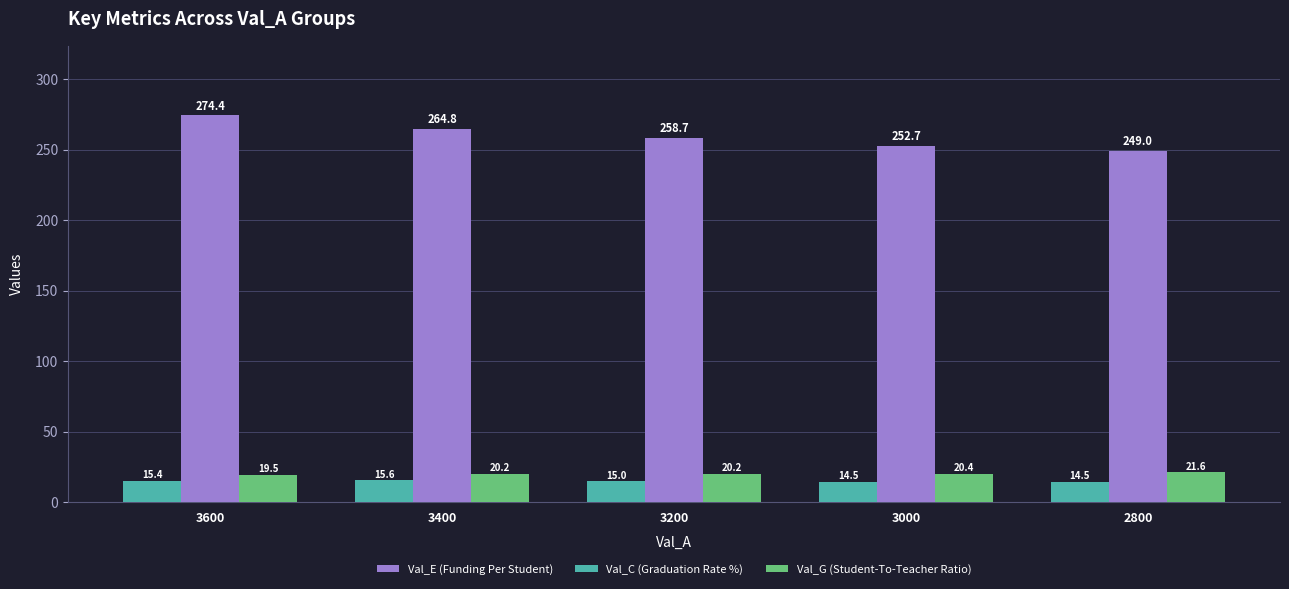

What is the spread (max minus min) of values at 2800?

234.5